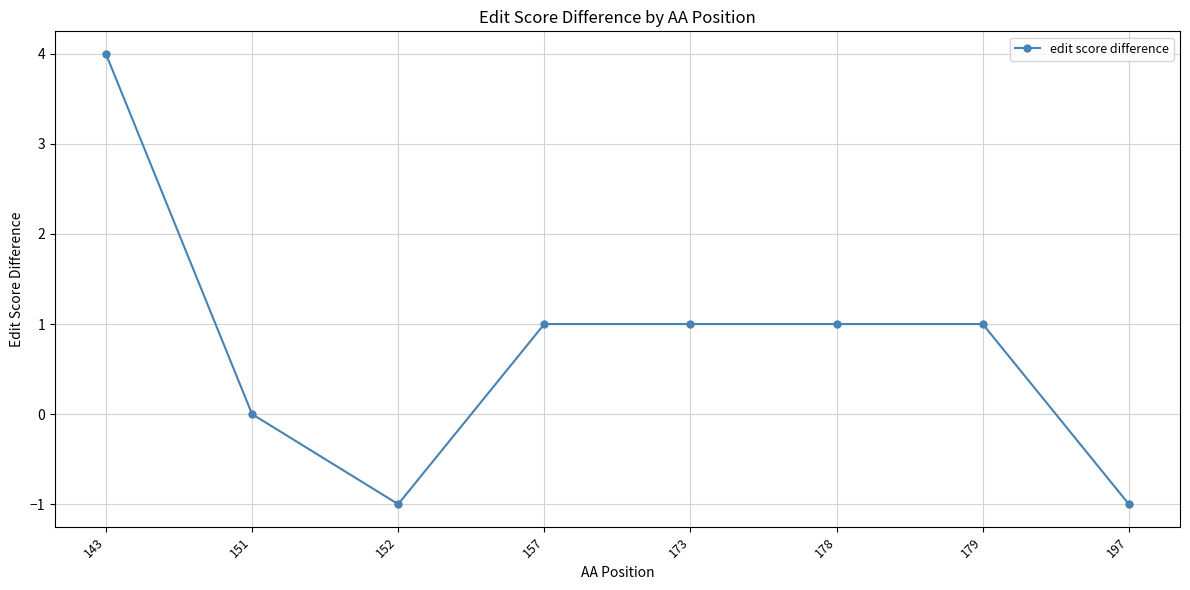

What is the ratio of the value at 143 to the value at 178?

4.0